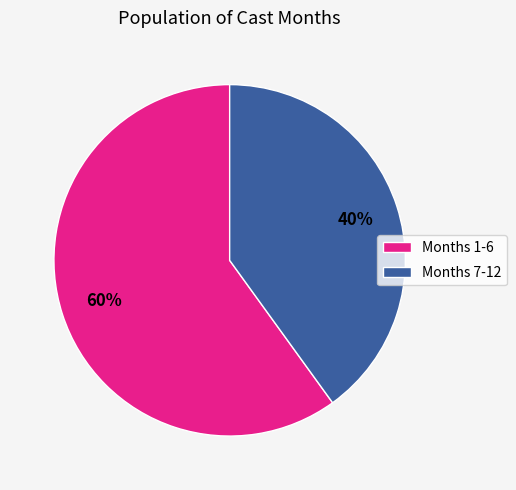

Is the sum of Months 7-12 and Months 1-6 greater than half?

Yes